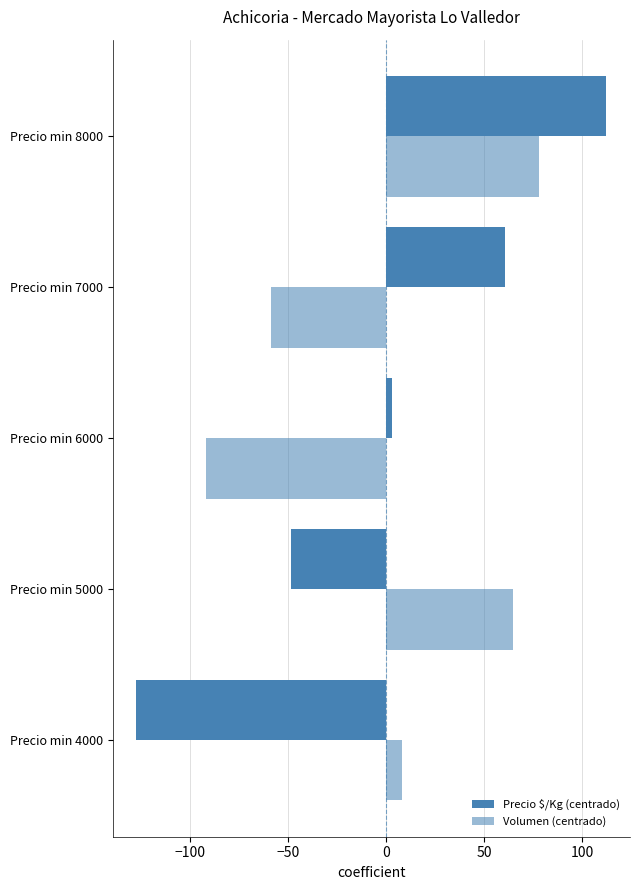

How many negative values does the Volumen (centrado) series have?

2